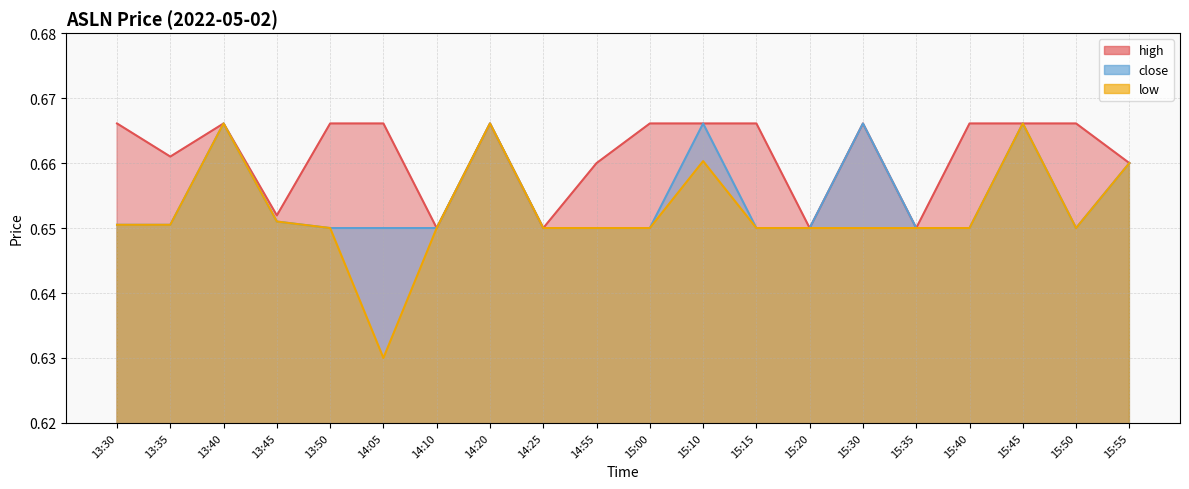

What is the average value of the low series?

0.7